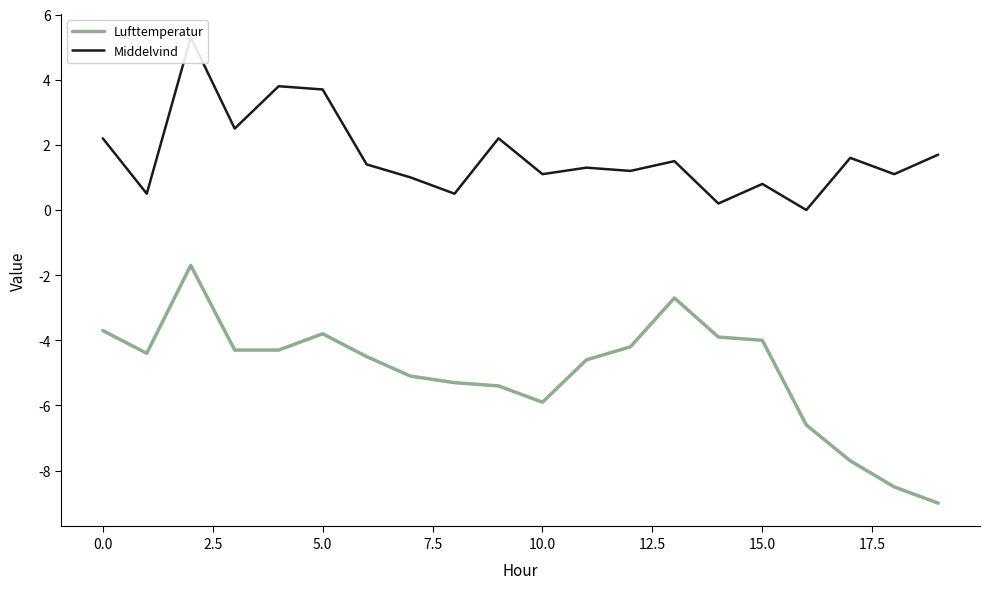

What are all the series names shown in the legend?

Lufttemperatur, Middelvind